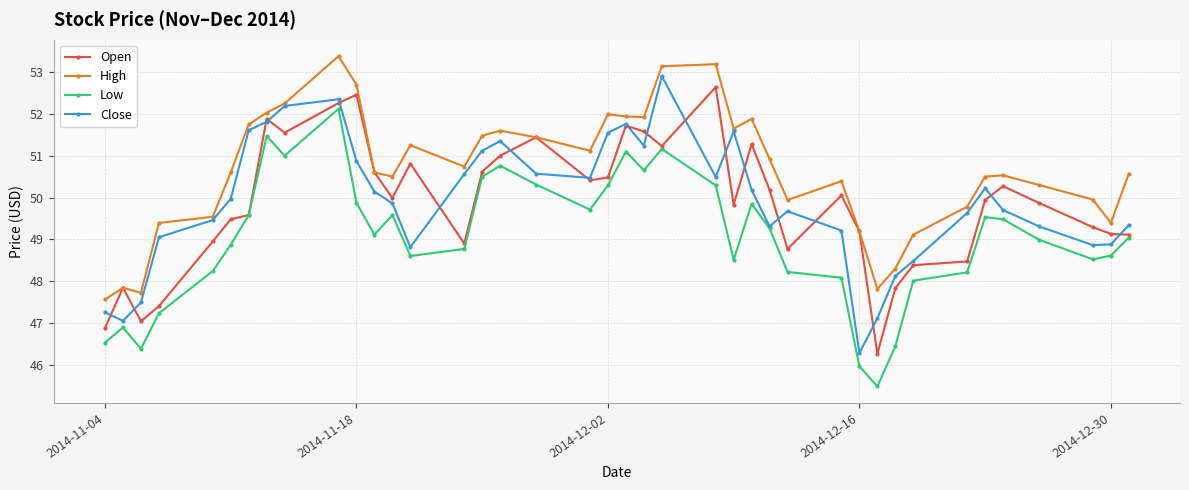

True or false: Low and High intersect in this chart.

False